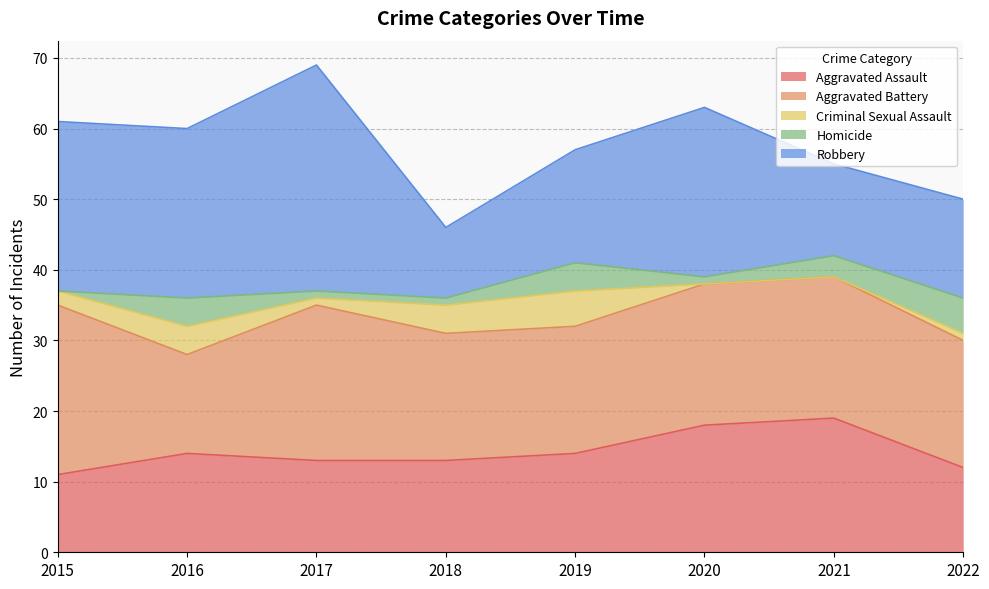

What is the average value of the Criminal Sexual Assault series?

2